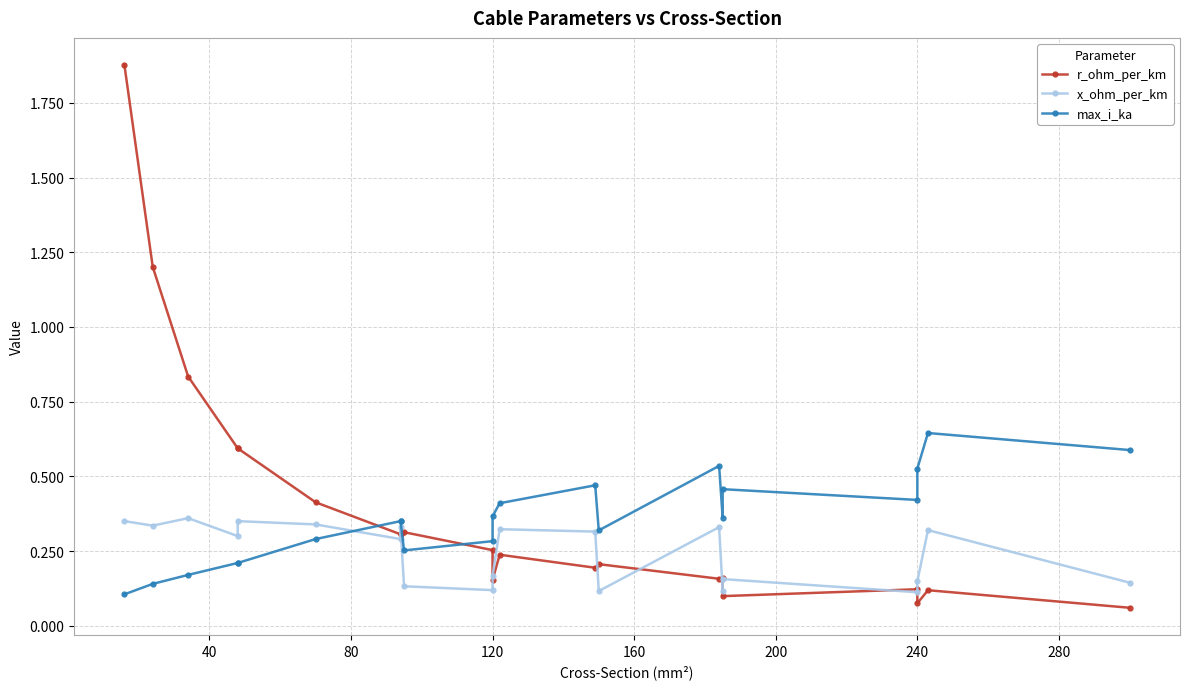

Is it true that x_ohm_per_km equals 0.1 at 240?

False